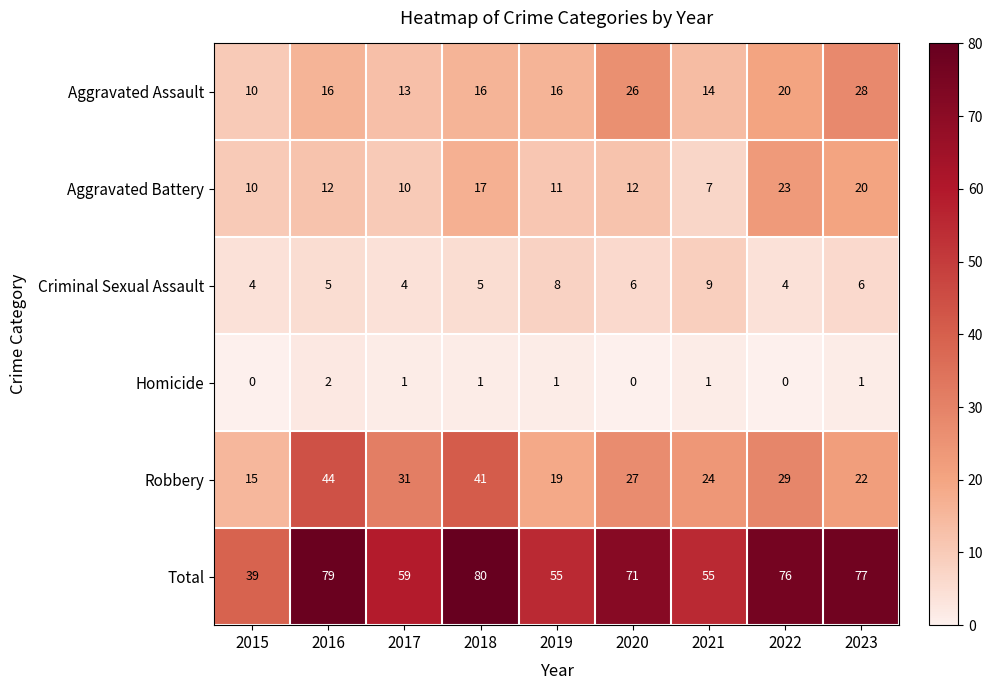

What is the average value of the Criminal Sexual Assault series?

6